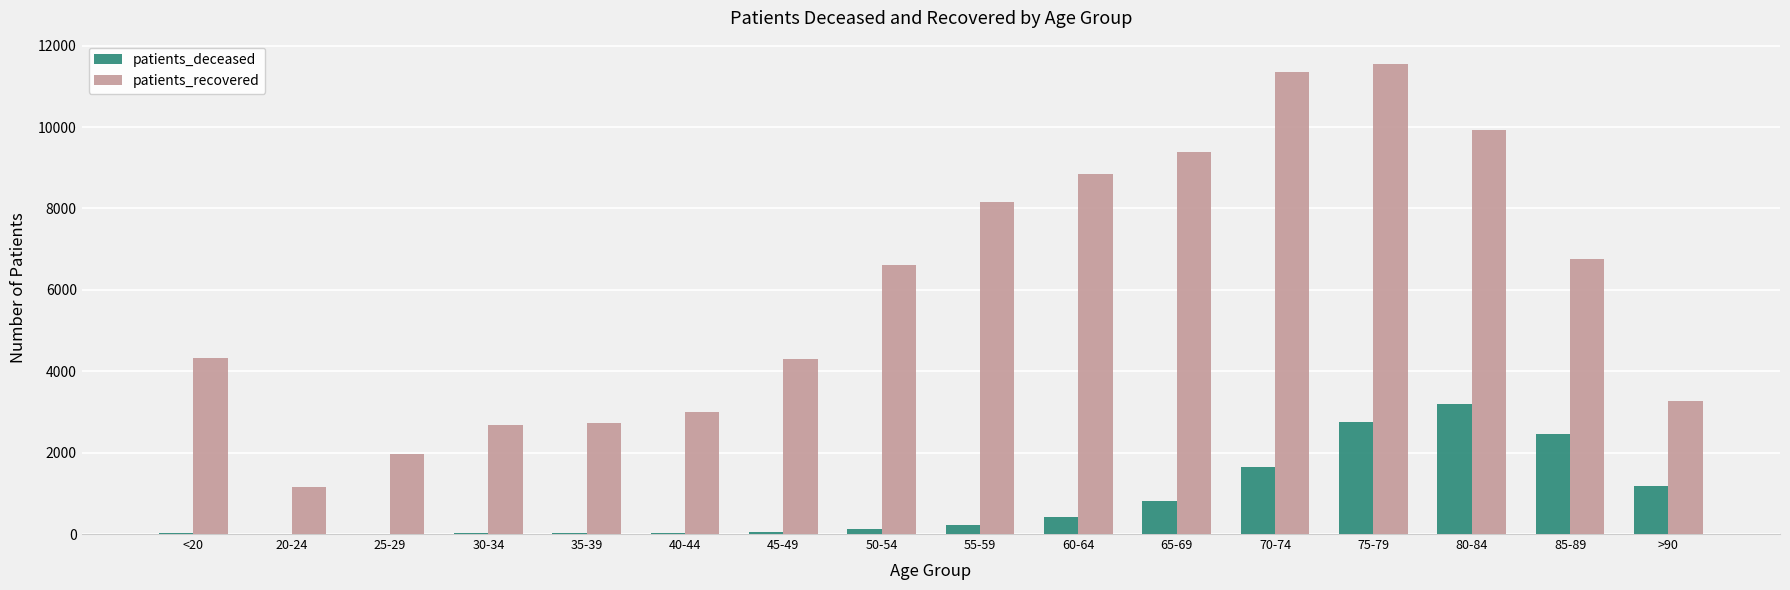

Which series has the widest spread of values?

patients_recovered